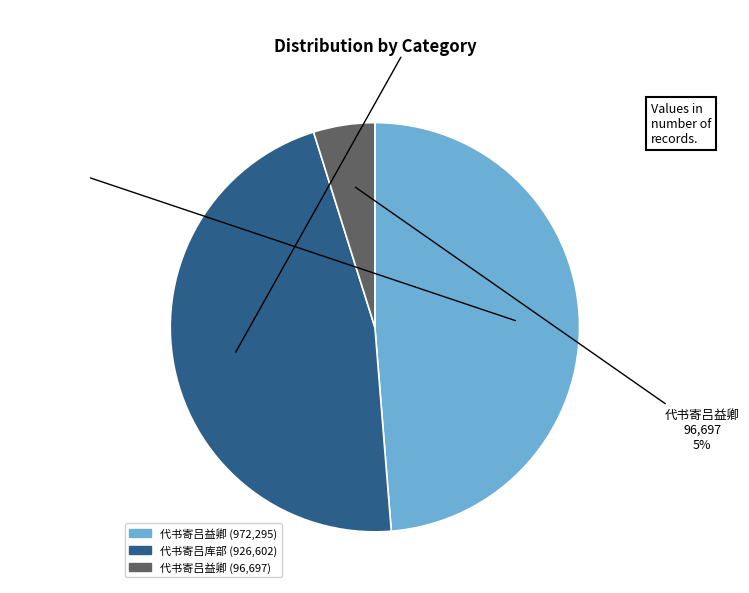

To the nearest percent, what is the average slice percentage?

33%